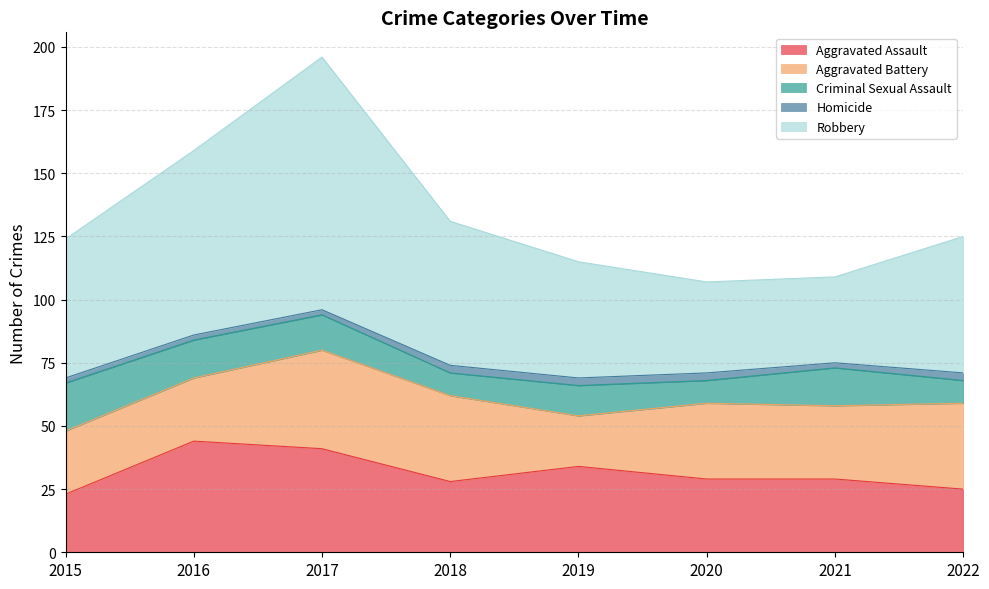

True or false: Homicide has a value of 1 at 2015.

False